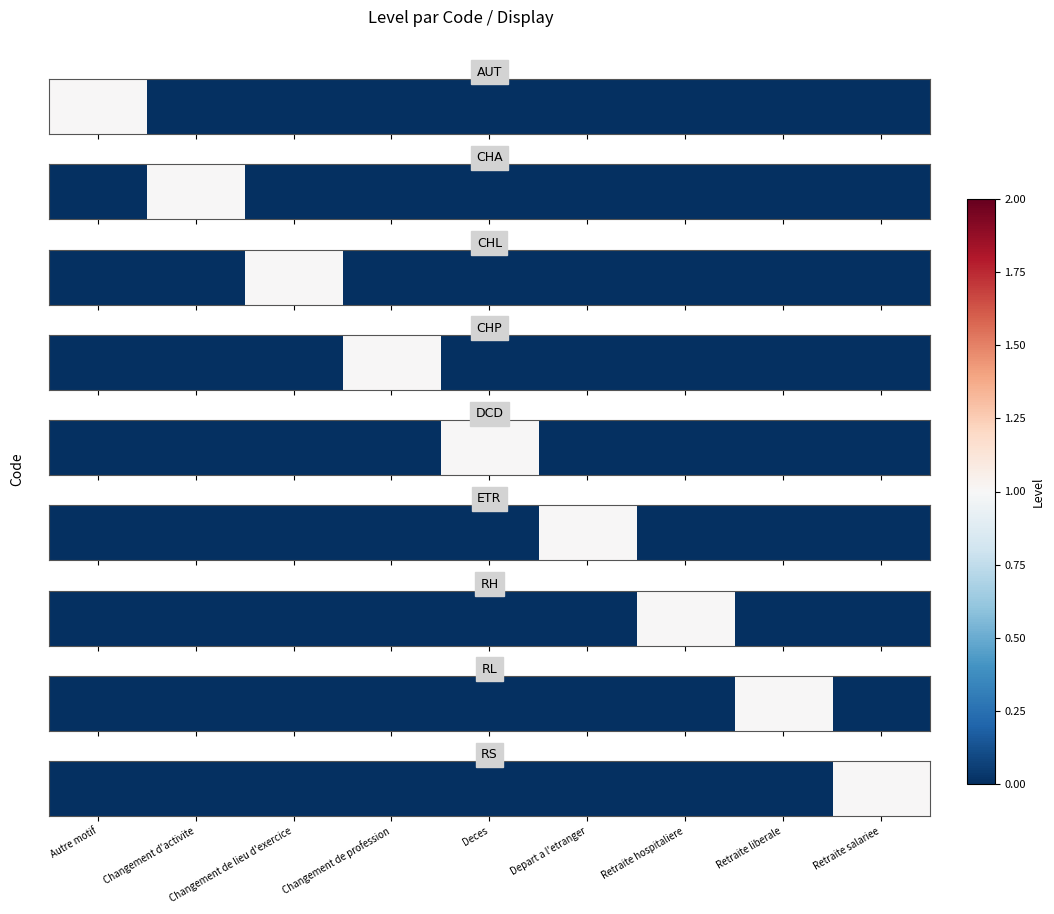

What is the sum of all values?

1